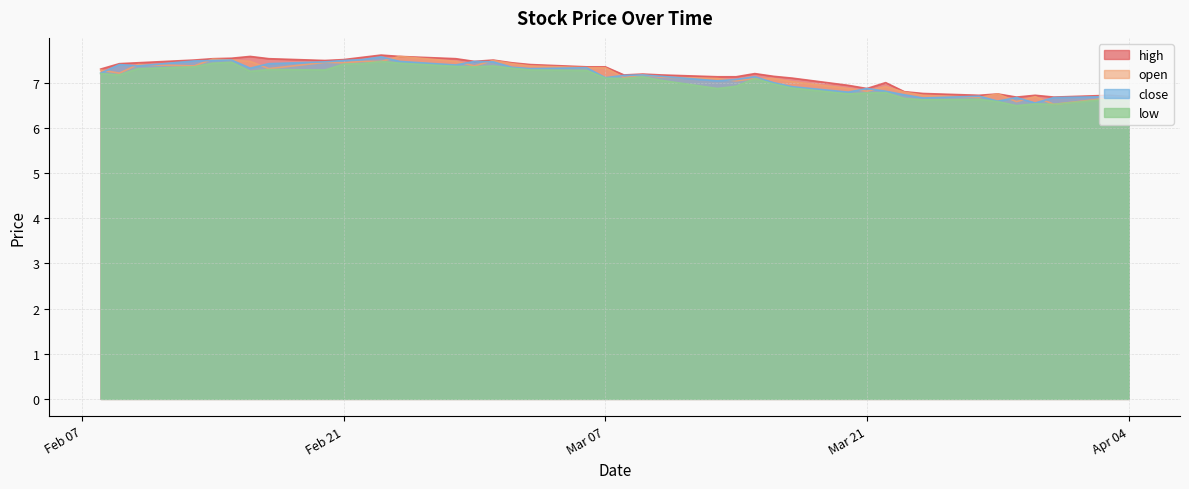

The close series shows 10.3 at Mar 07. True or false?

False